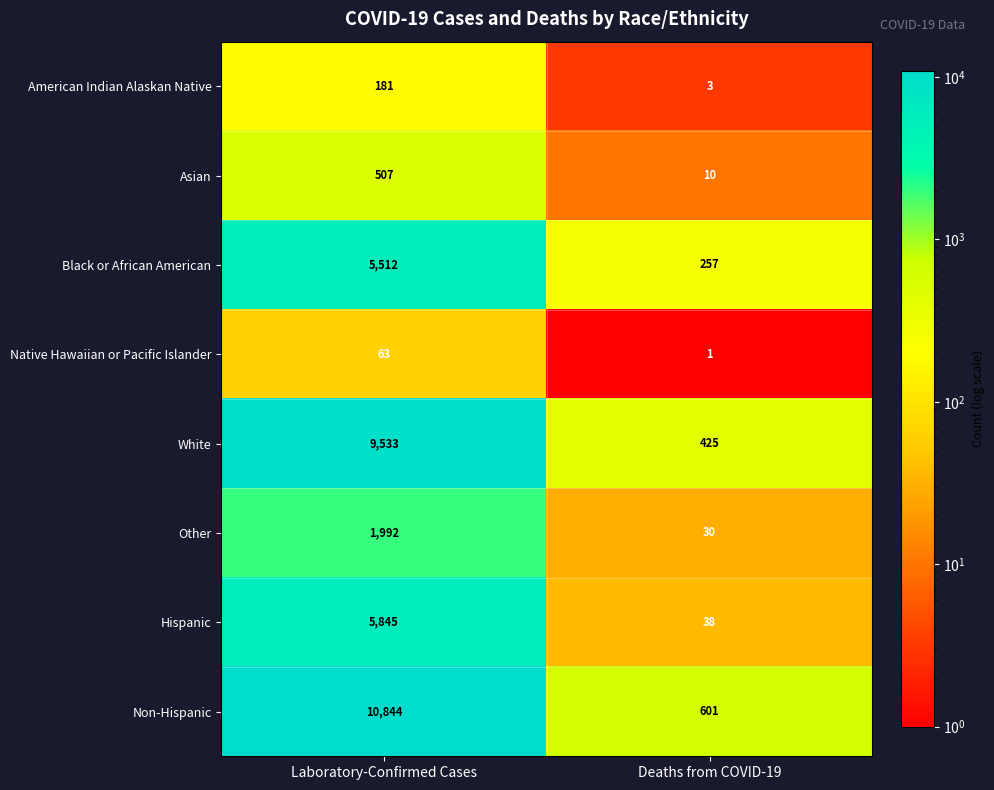

What is the total value across all series at Laboratory-Confirmed Cases?

34477